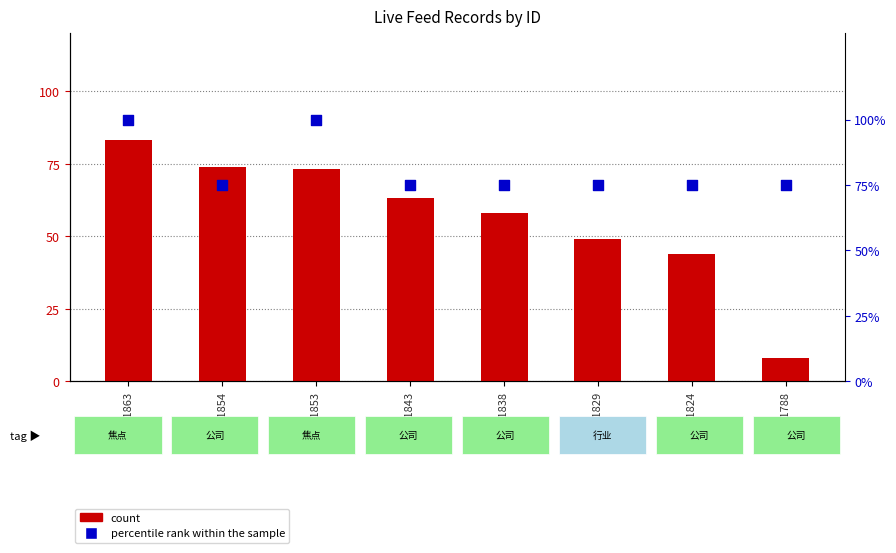

Which series has the largest total across all categories?

percentile rank within the sample